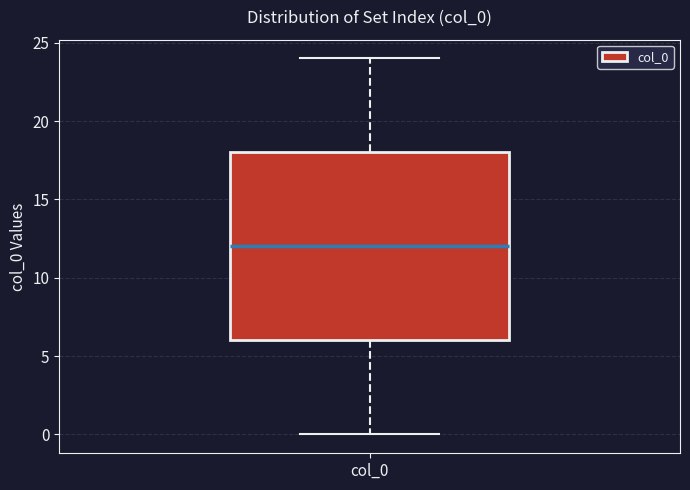

Where does the median line of the box for col_0 sit on the y-axis? The values are not printed on the chart, so give them approximately, as read against the axis.

12